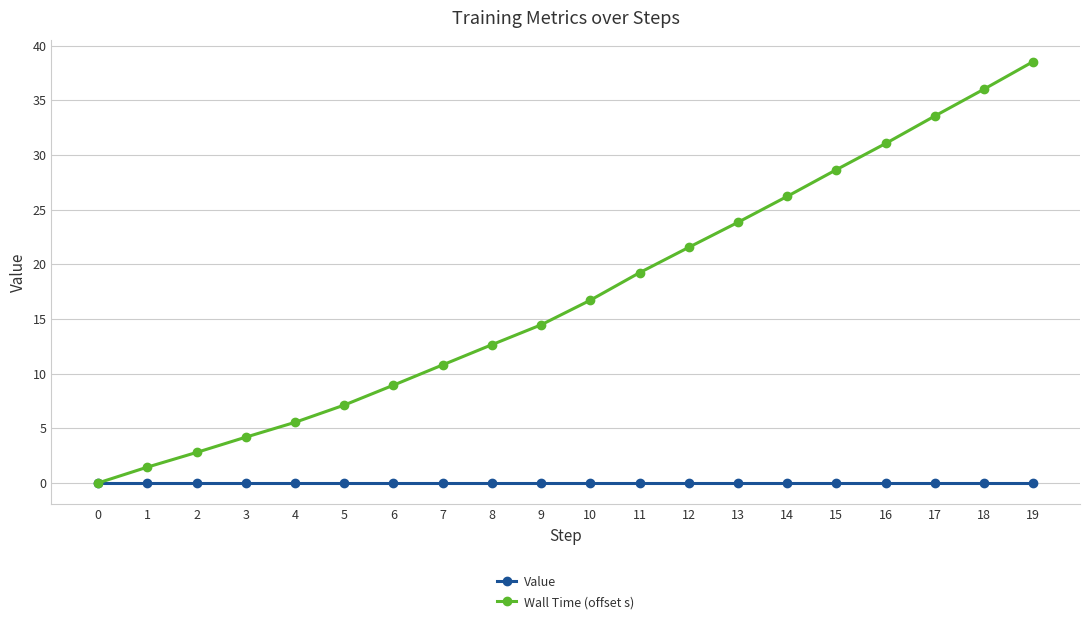

True or false: Wall Time (offset s) has a value of 31.0 at 16.

True